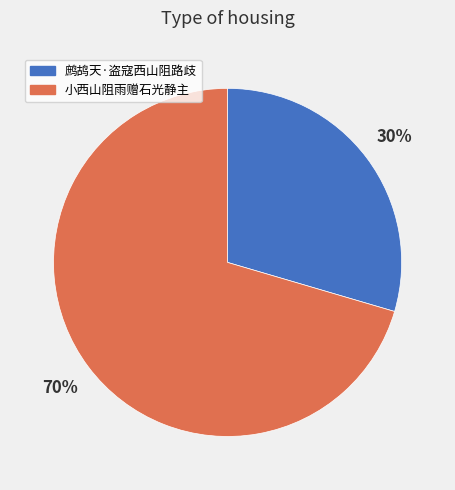

What percentage is the 鹧鸪天·盗寇西山阻路歧 slice, to the nearest percent?

30%